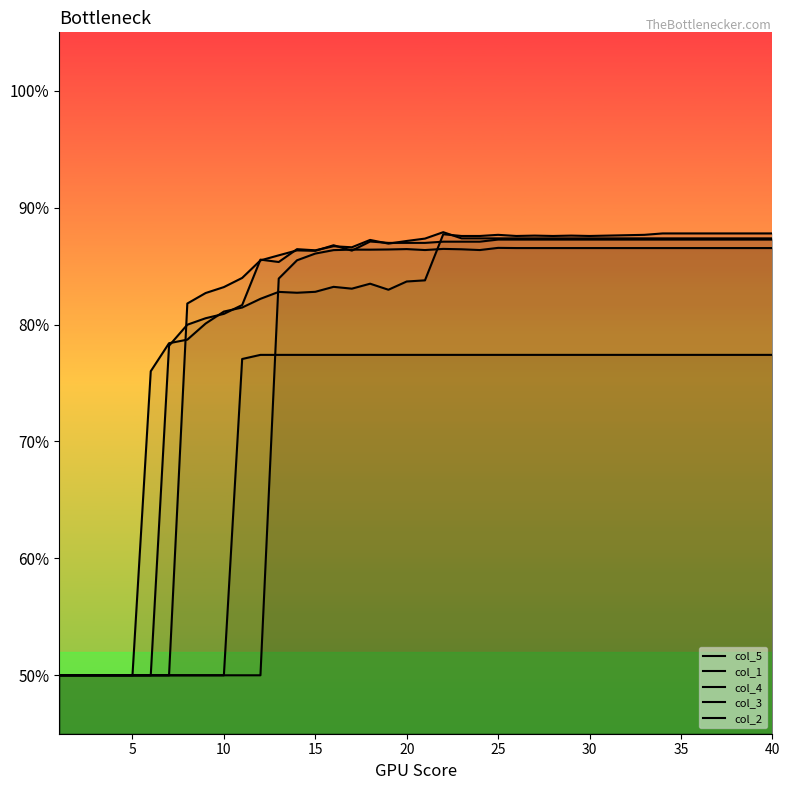

What is the average value of the col_1 series?

0.8